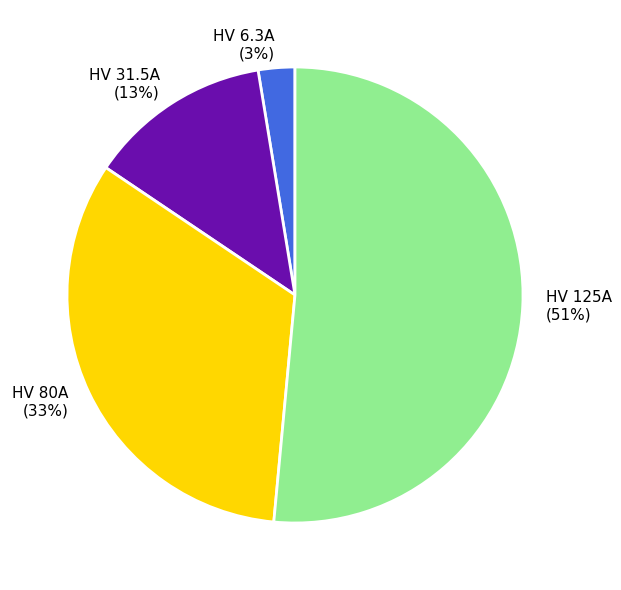

Which slice is the smallest?

HV 6.3A (3%)